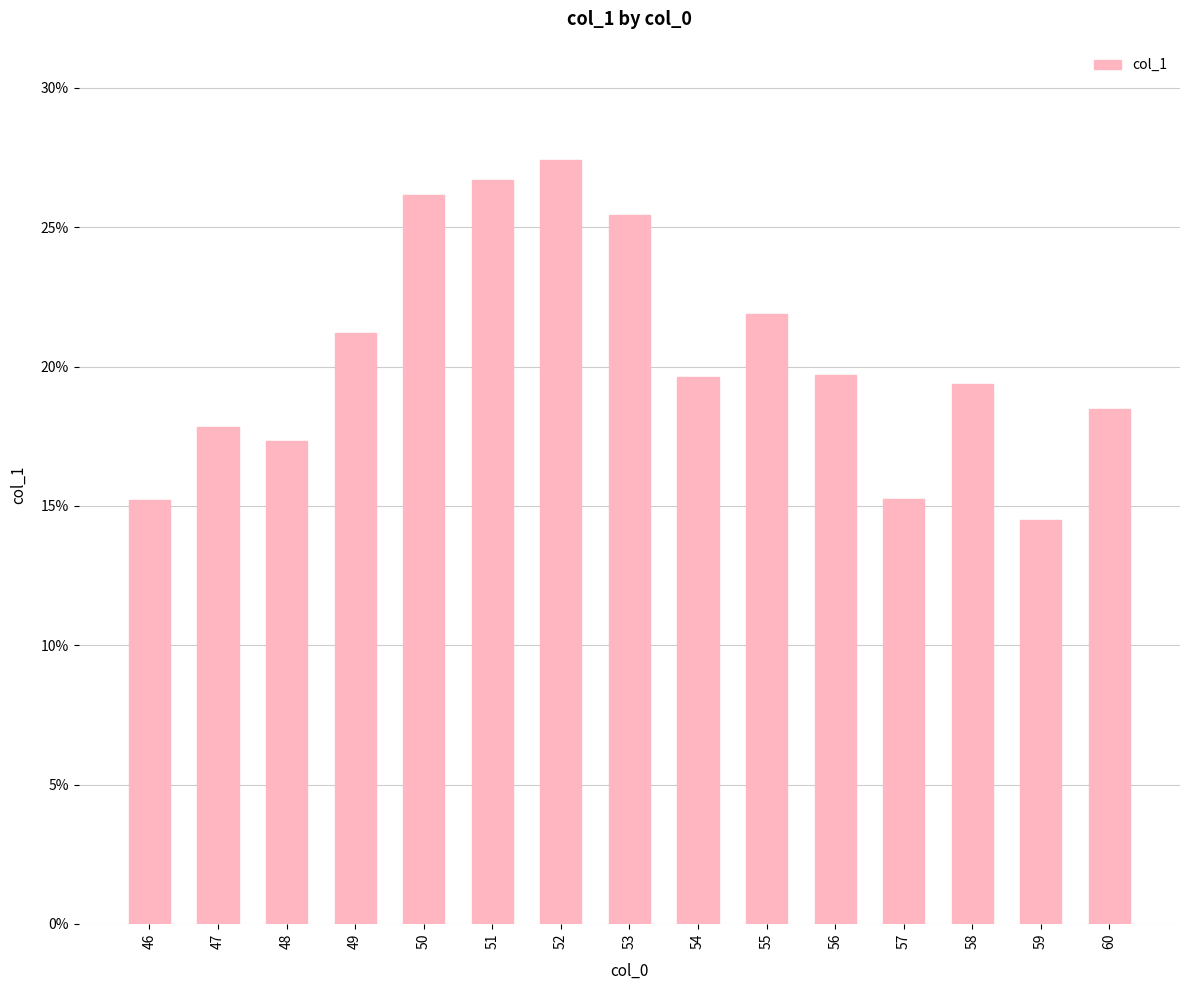

Reading right to left, what are all the values shown in this chart?

60=0.2	59=0.1	58=0.2	57=0.2	56=0.2	55=0.2	54=0.2	53=0.3	52=0.3	51=0.3	50=0.3	49=0.2	48=0.2	47=0.2	46=0.2